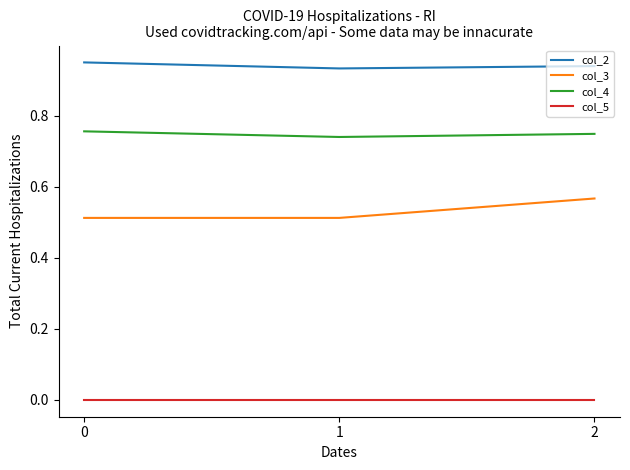

How many lines are shown in the chart?

4